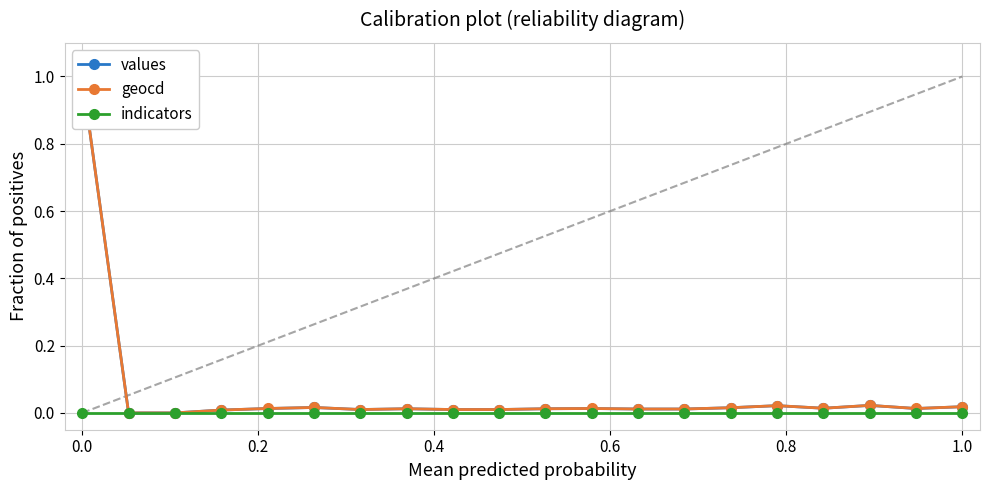

Reading left to right, what are all the values shown in this chart?

values: 1.0	0.0	0.0	0.0	0.0	0.0	0.0	0.0	0.0	0.0	0.0	0.0	0.0	0.0	0.0	0.0	0.0	0.0	0.0	0.0
geocd: 1.0	0.0	0.0	0.0	0.0	0.0	0.0	0.0	0.0	0.0	0.0	0.0	0.0	0.0	0.0	0.0	0.0	0.0	0.0	0.0
indicators: 0.0	0.0	0.0	0.0	0.0	0.0	0.0	0.0	0.0	0.0	0.0	0.0	0.0	0.0	0.0	0.0	0.0	0.0	0.0	0.0